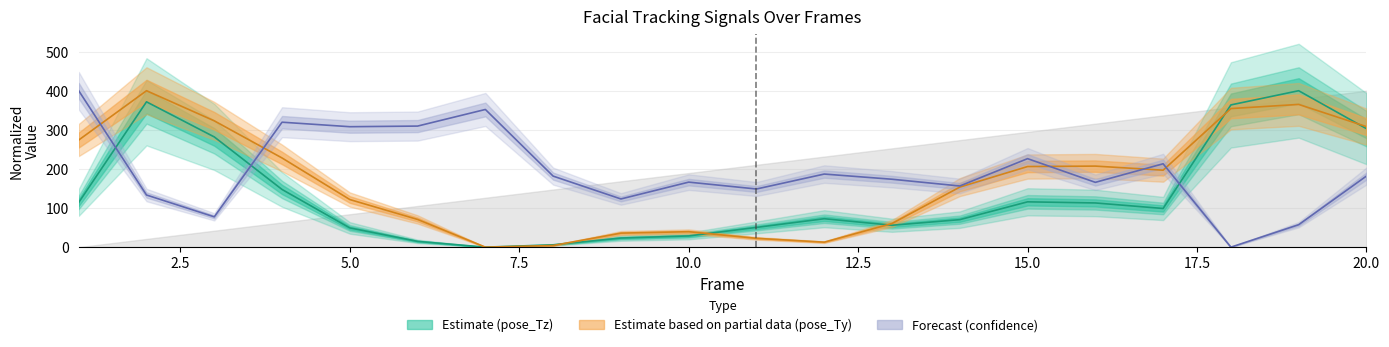

True or false: pose_Tz has a value of 653.4 at 19.

False